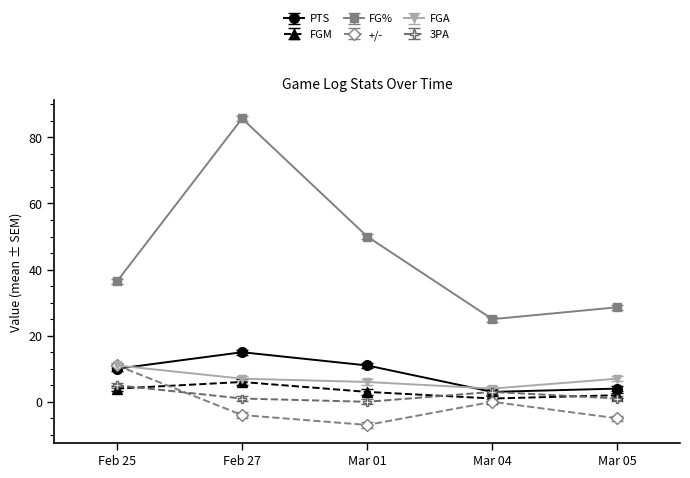

True or false: FG% and FGM intersect in this chart.

False